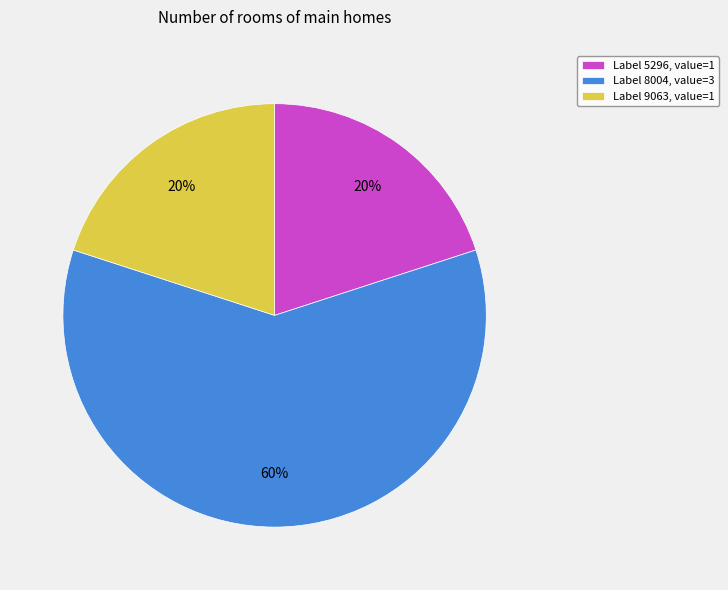

Between Label 5296, value=1 and Label 8004, value=3, which is larger?

Label 8004, value=3